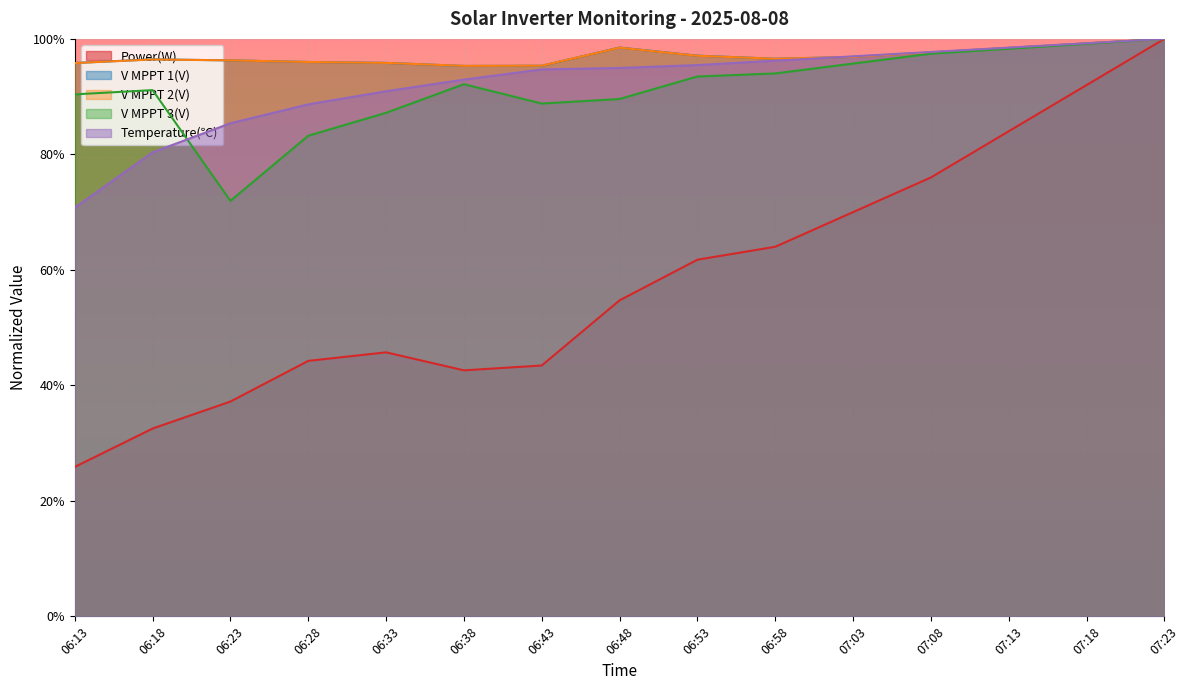

True or false: Power(W) and V MPPT 3(V) cross at least once.

False